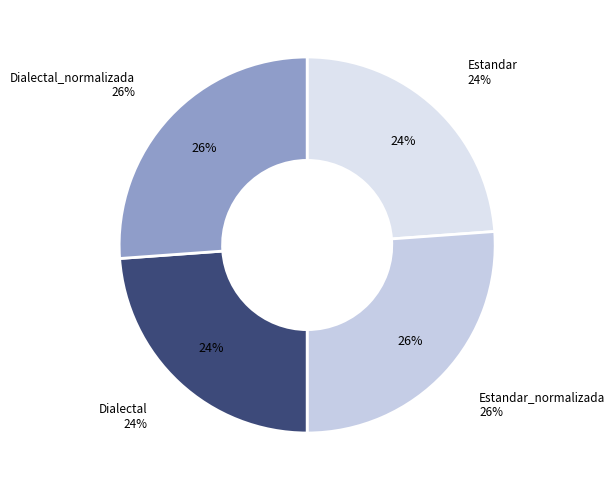

To the nearest percent, what portion does Dialectal represent?

24%